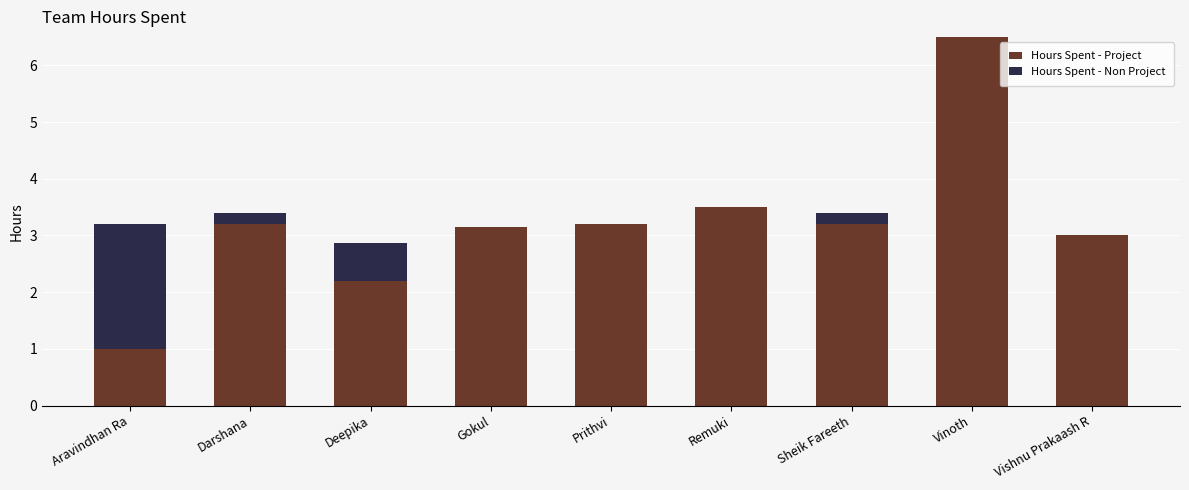

What is the total value across all series at Vishnu Prakaash R?

3.0